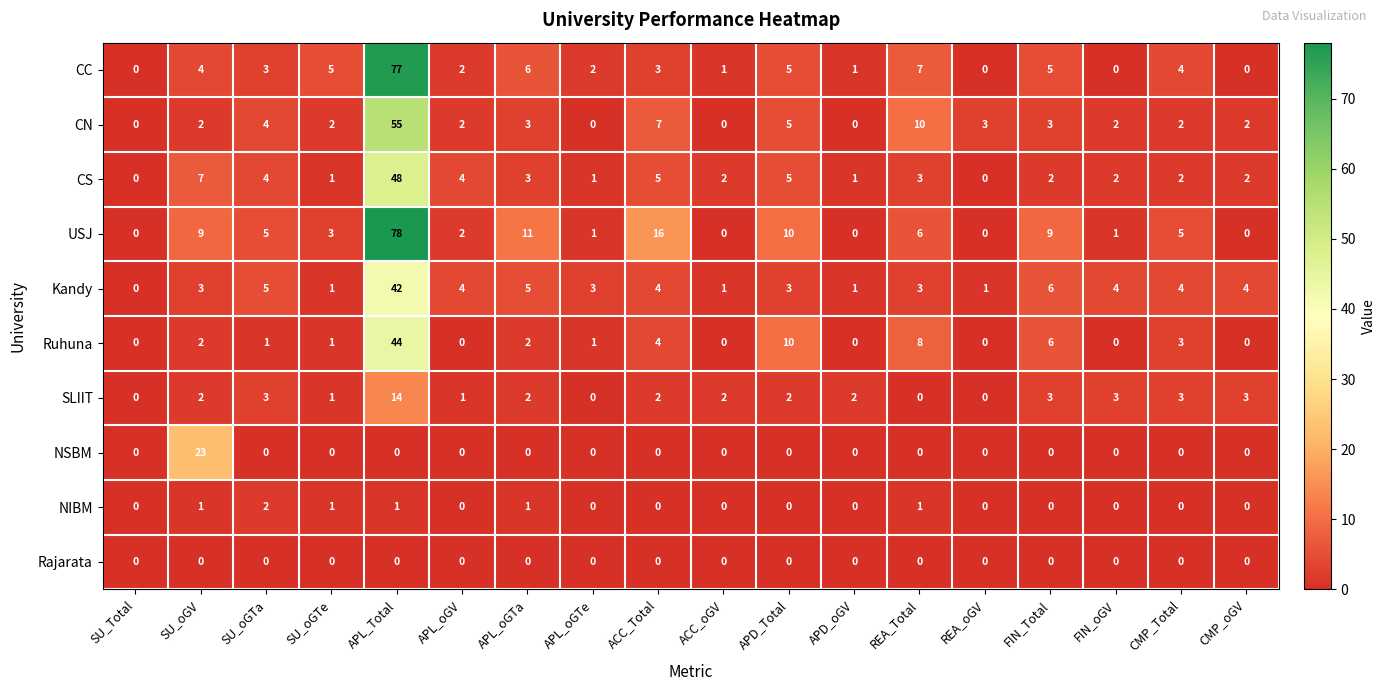

What is the spread (max minus min) of values at APL_oGV?

4